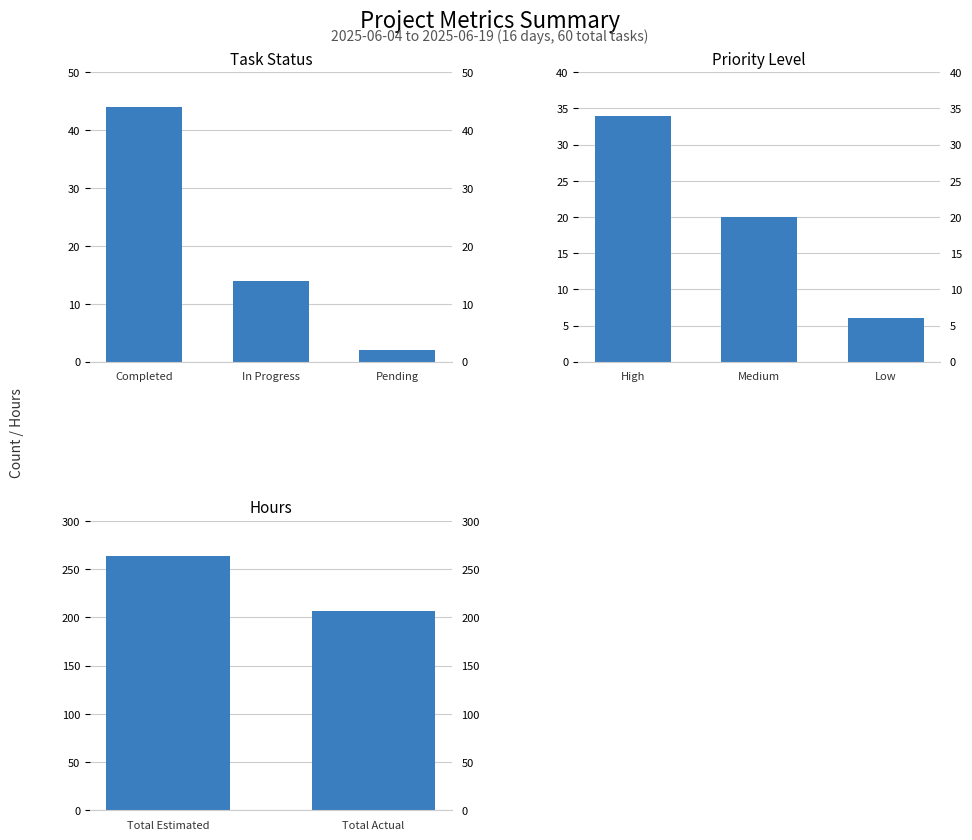

How many data points in Priority are above 20?

1